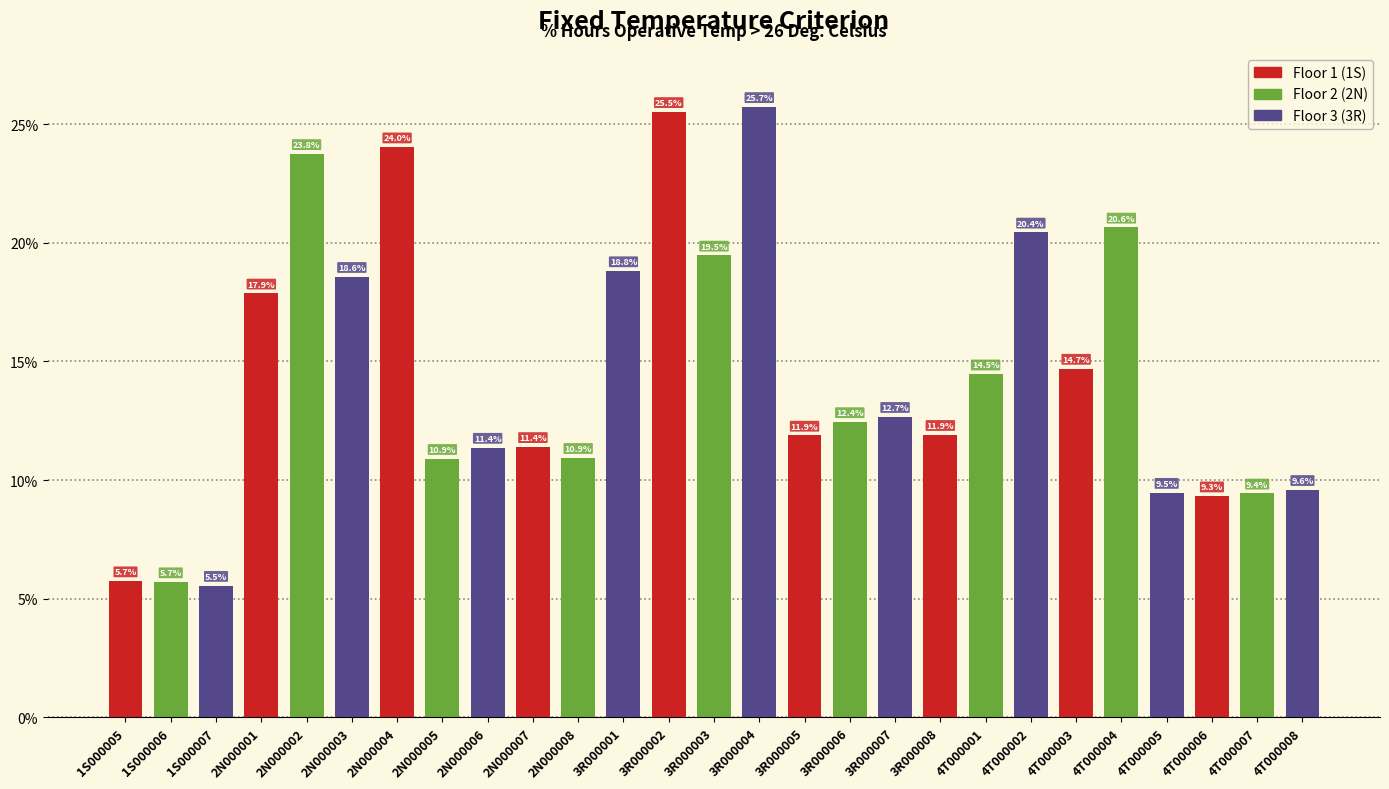

What position from the left is 4T000001?

20